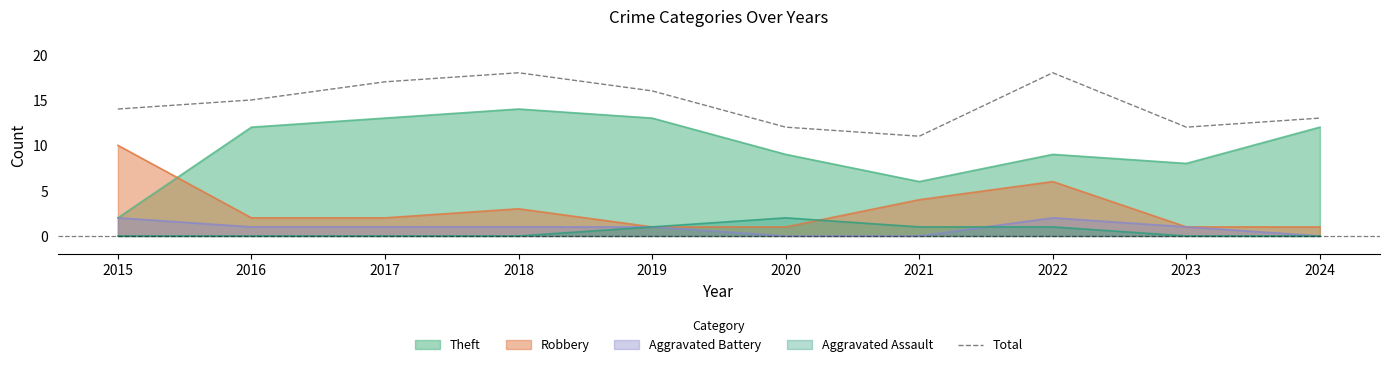

Is it true that the value at 2018 is 26?

False